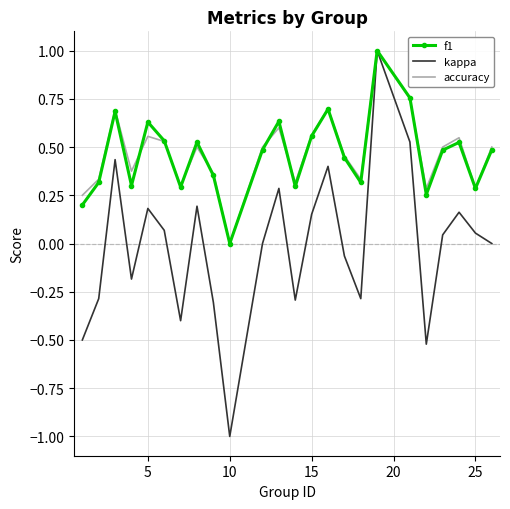

Which series has the largest range (max minus min)?

kappa